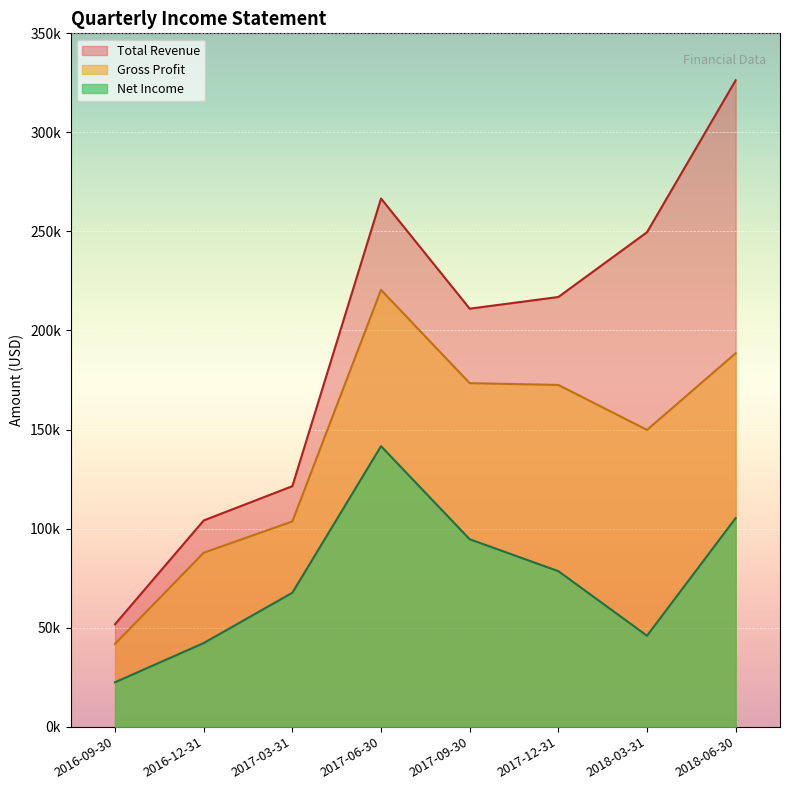

Which category has the highest value across all series?

2018-06-30